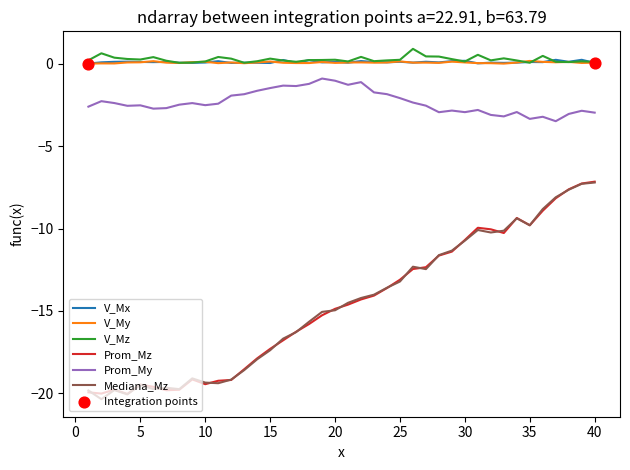

True or false: Mediana_Mz and V_My intersect in this chart.

False